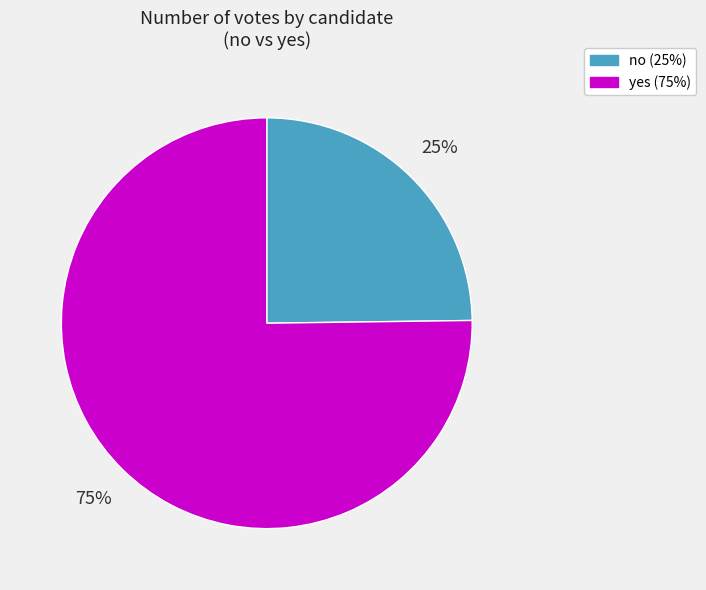

How many segments does this pie chart have?

2